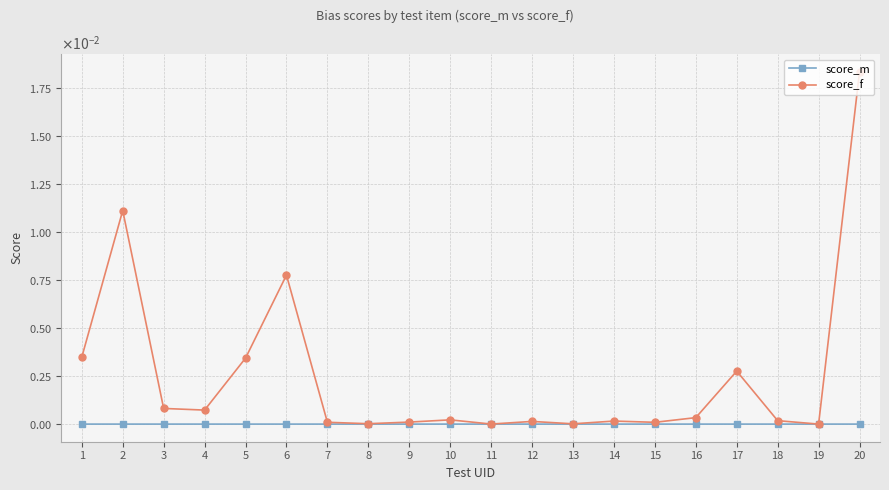

True or false: score_m and score_f intersect in this chart.

False